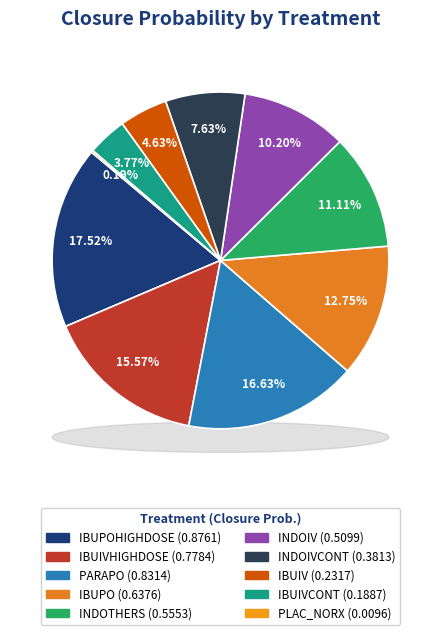

The IBUIVHIGHDOSE slice represents 16% of the pie. True or false?

True